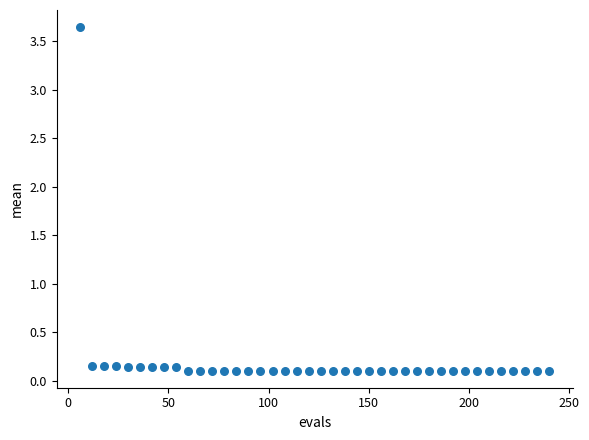

What is the range of X values (max minus min)?

234.0